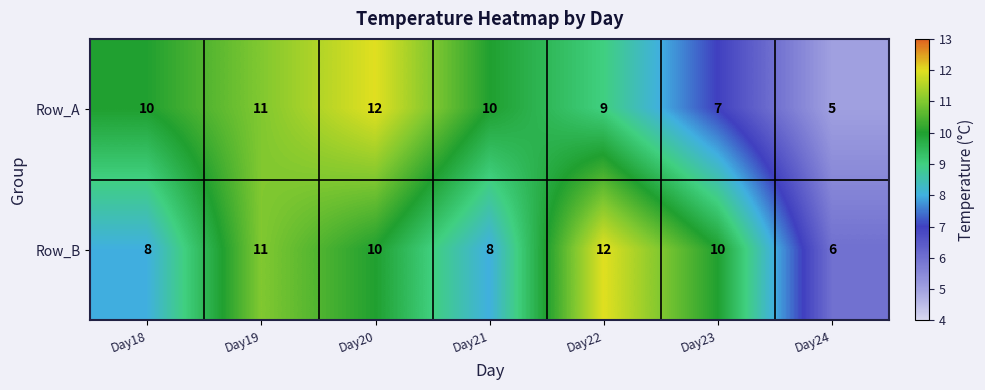

Between Day18 and Day19, which series saw the biggest shift?

Row_B